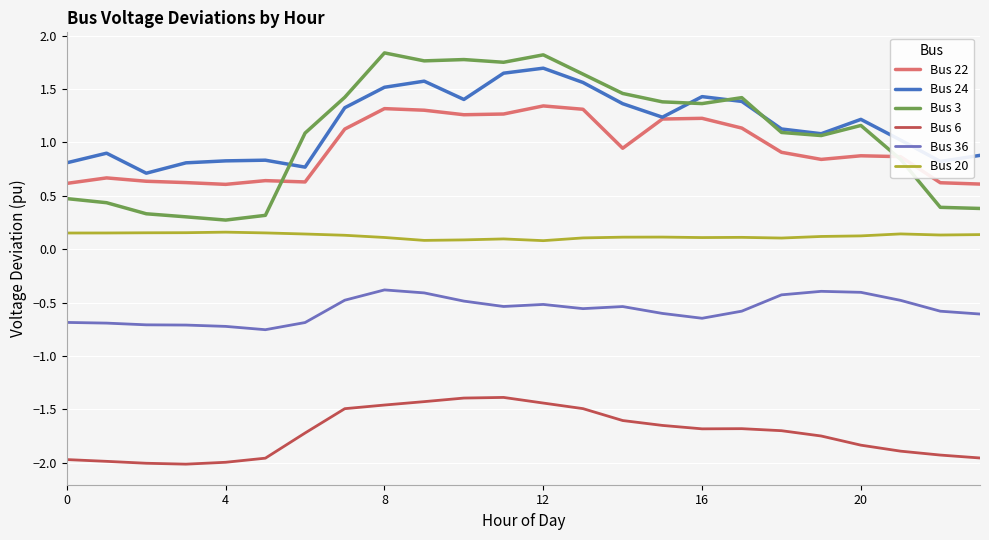

At how many categories does at least one series exceed 0?

24